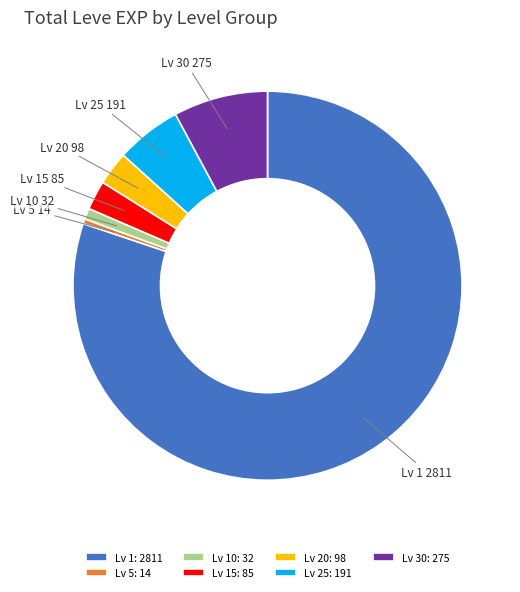

Between Lv 1 and Lv 10, which is larger?

Lv 1